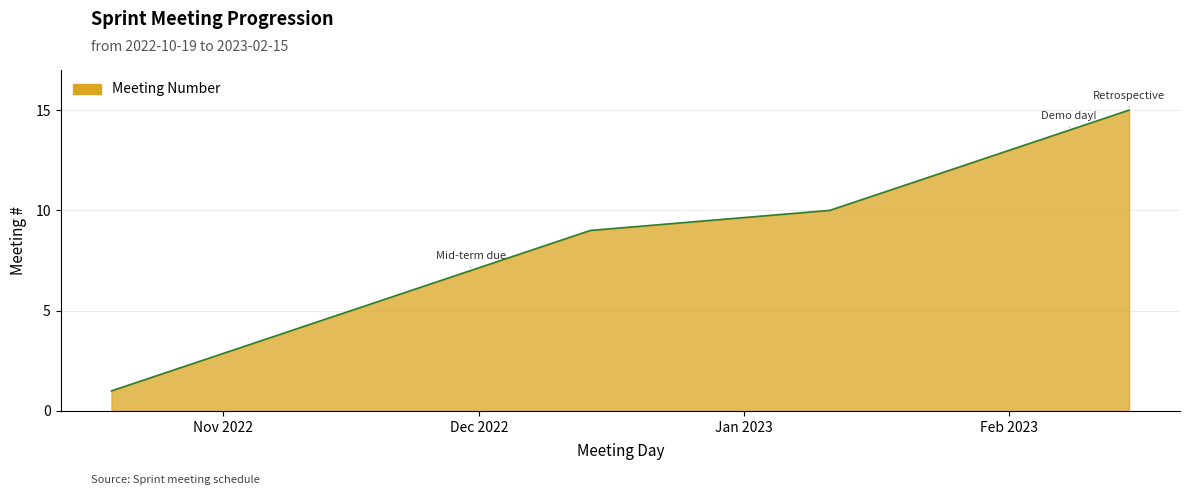

Count the number of categories in the chart.

15